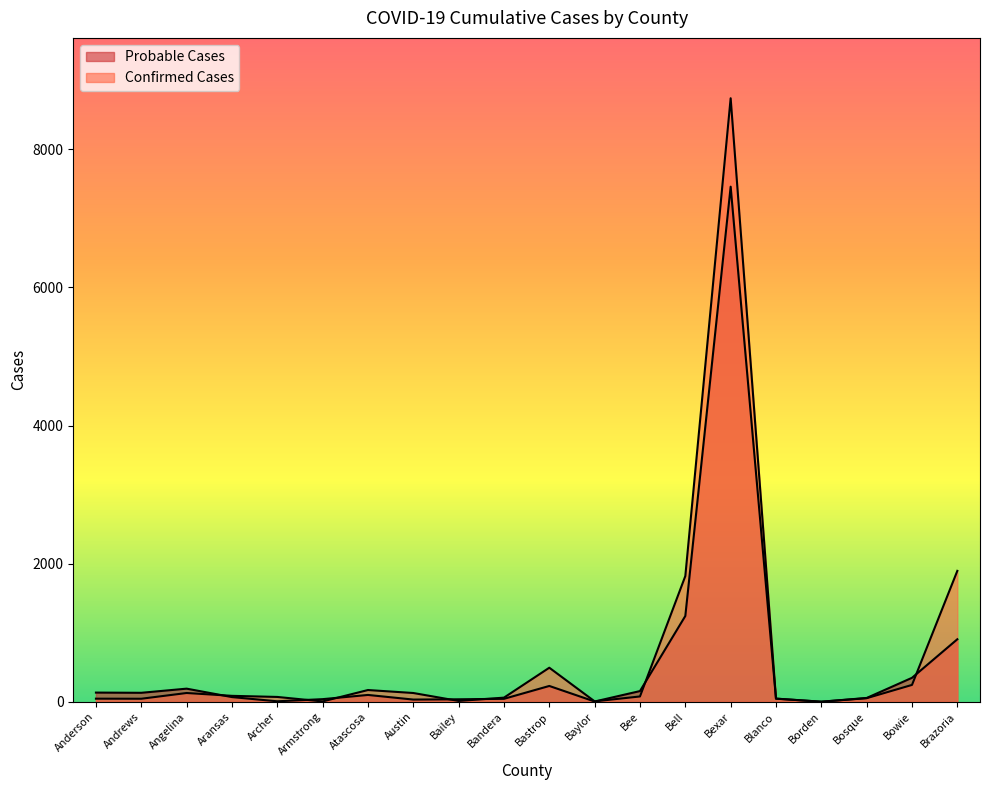

What is the label of the 7th point from the left?

Atascosa